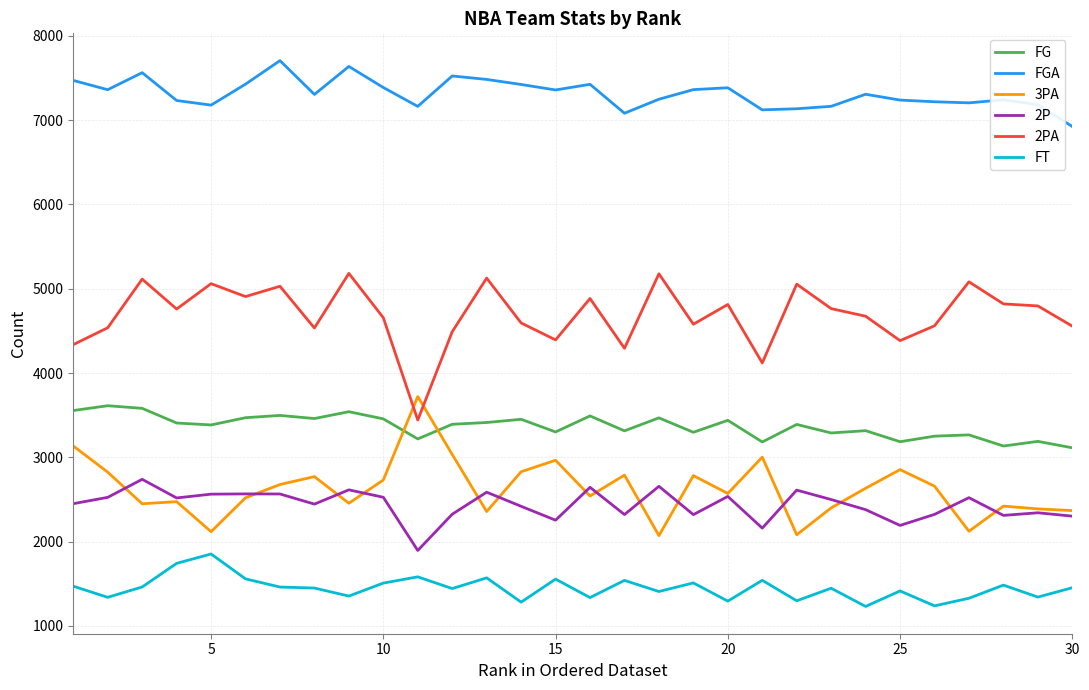

Which series has the largest total across all categories?

FGA